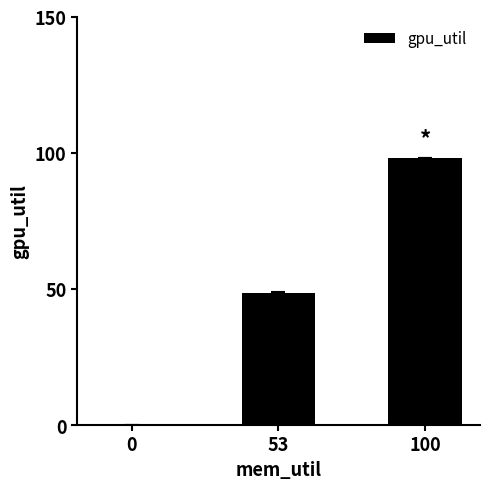

What is the approximate value at 53?

48.5